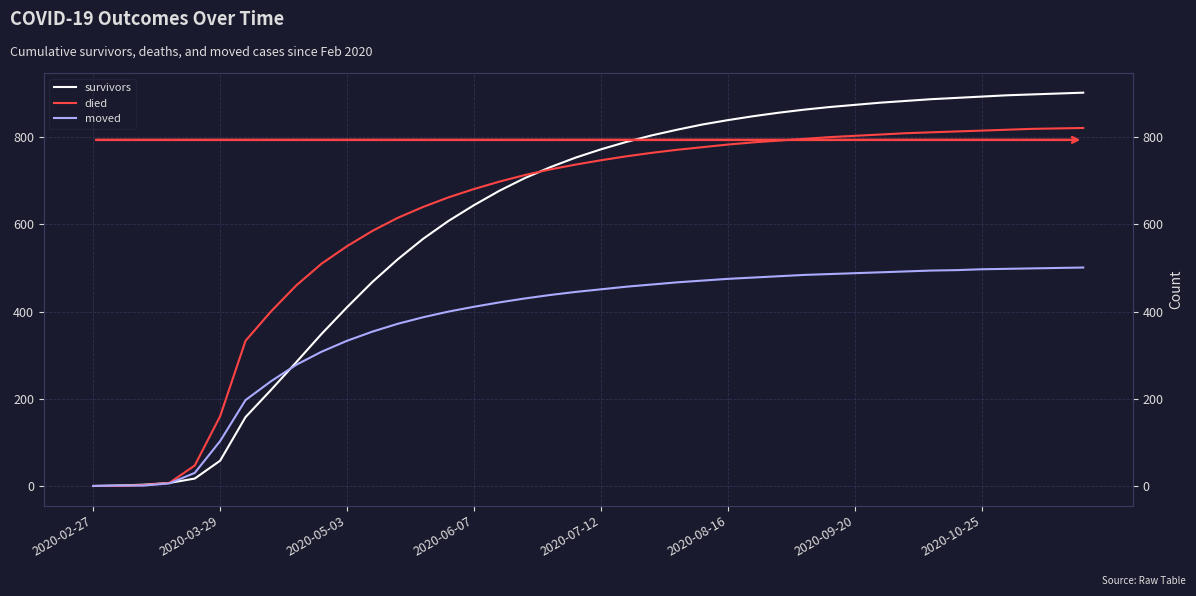

True or false: moved has more than 1 points higher than both neighbors.

False